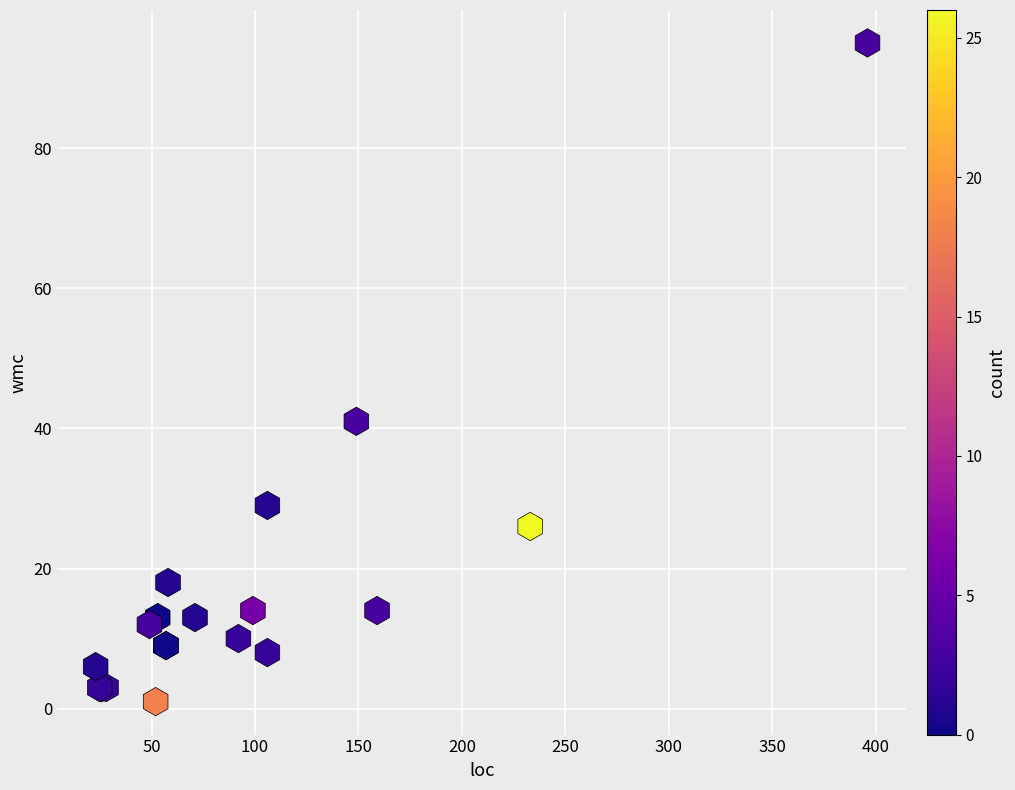

What Y value in the scatter plot is closest to 48?

41